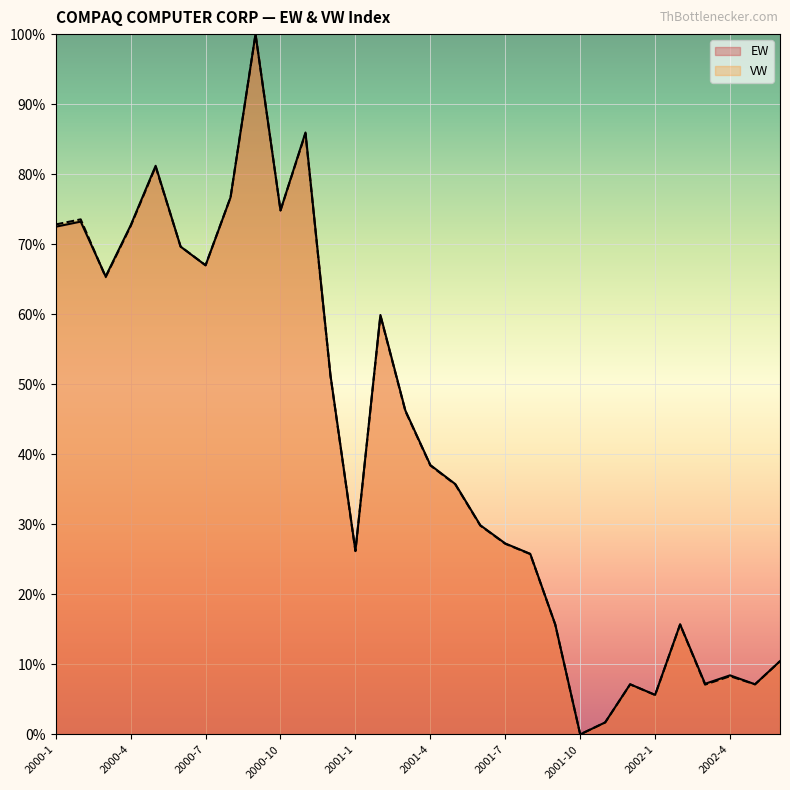

Rank the series by their maximum value, from highest to lowest.

EW, VW